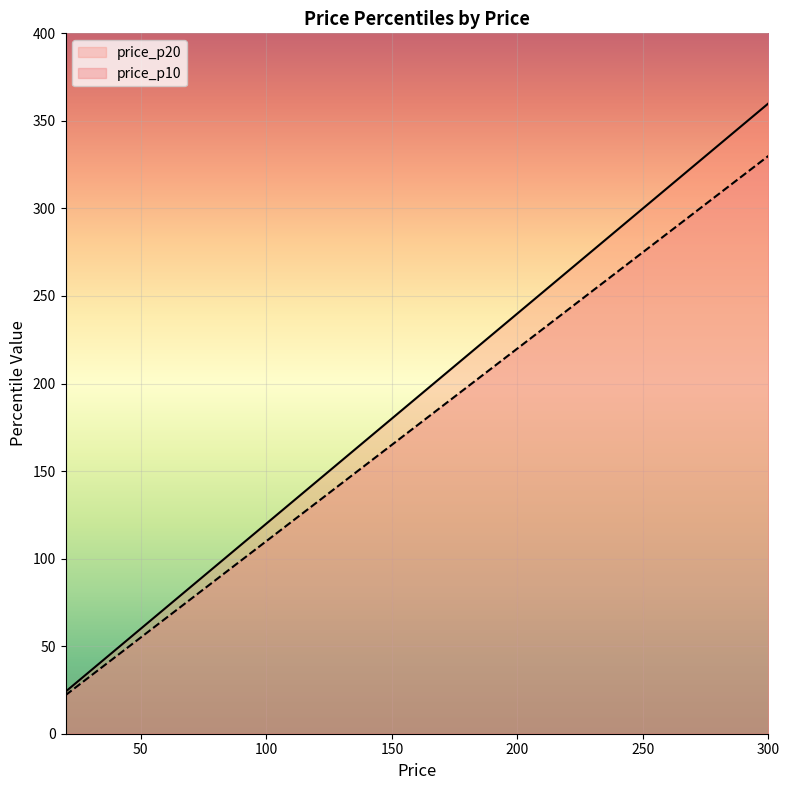

At which category is the sum across all series the highest?

300